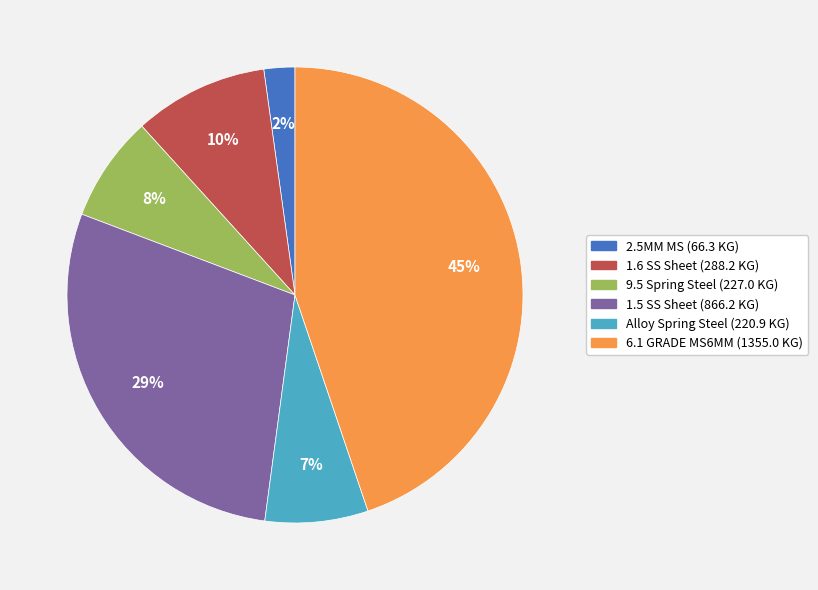

To the nearest percent, what is the average slice percentage?

17%